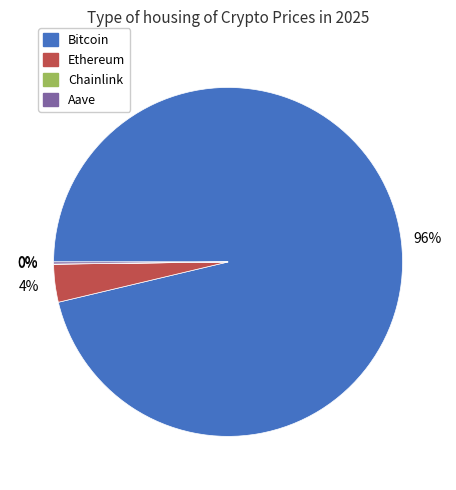

What is the largest slice in the pie chart?

Bitcoin